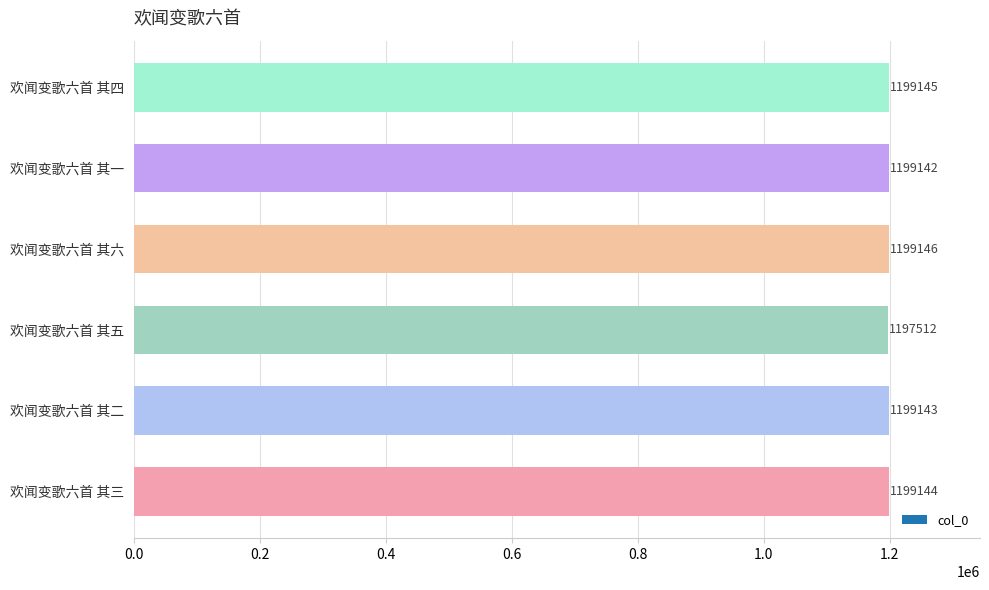

Reading top to bottom, what are all the values shown in this chart?

欢闻变歌六首 其四=1199145	欢闻变歌六首 其一=1199142	欢闻变歌六首 其六=1199146	欢闻变歌六首 其五=1197512	欢闻变歌六首 其二=1199143	欢闻变歌六首 其三=1199144